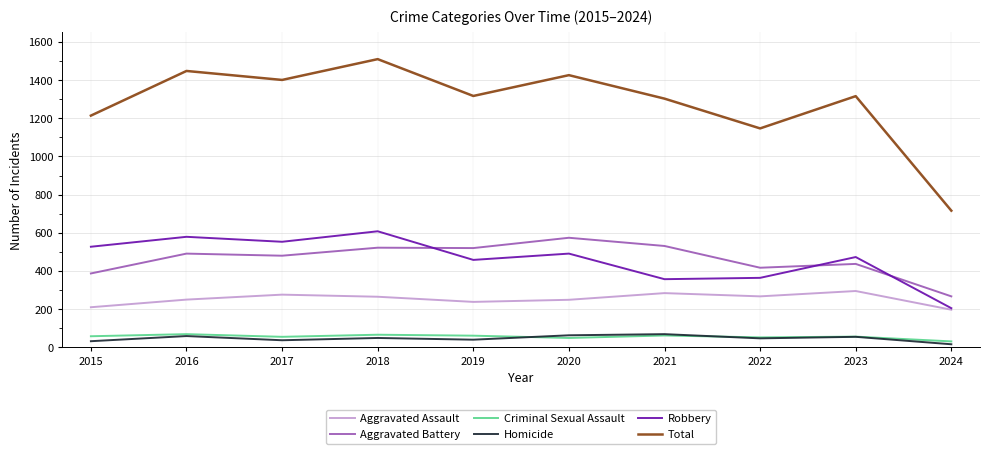

What is the maximum value shown in the chart?

1510